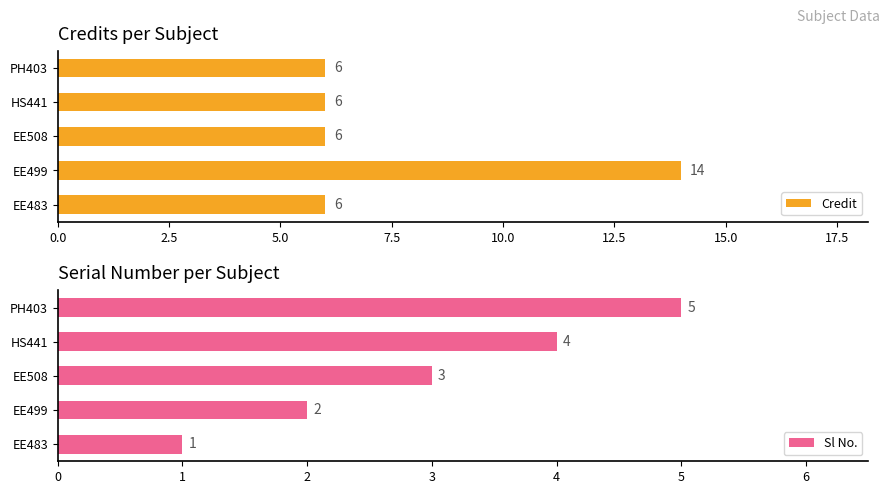

What is the average value of the Sl No. series?

3